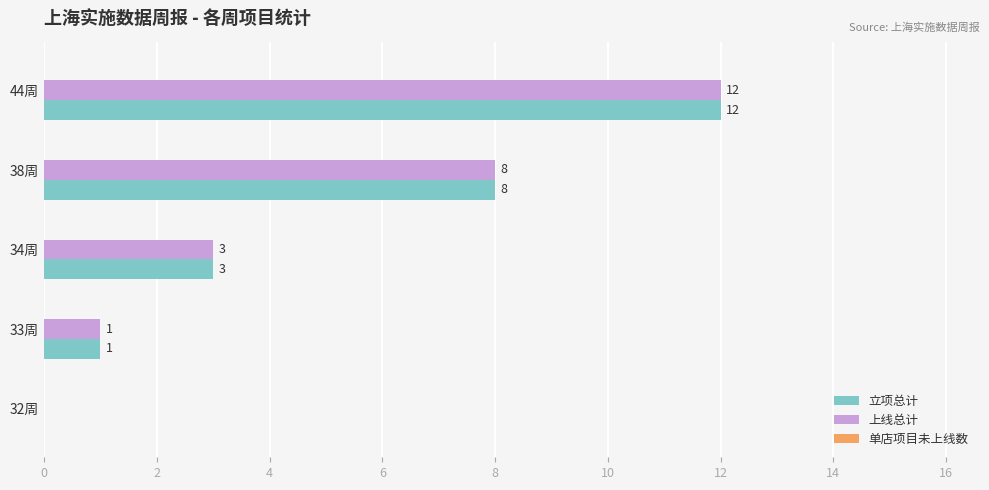

The 上线总计 series shows 2 at 33周. True or false?

False